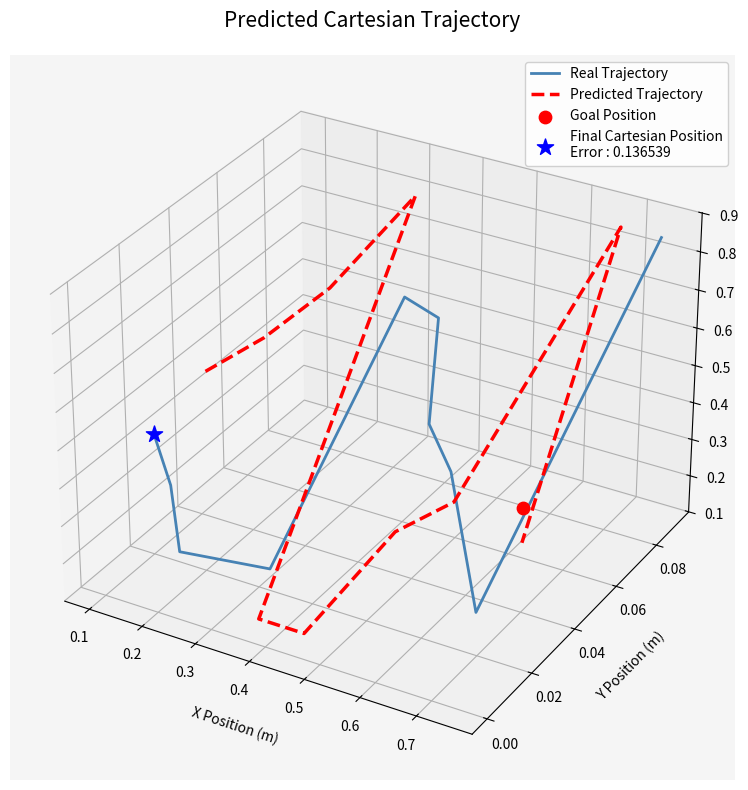

Is the value of Predicted Trajectory at 0.3 greater than the value of Real Trajectory at 0.6?

Yes